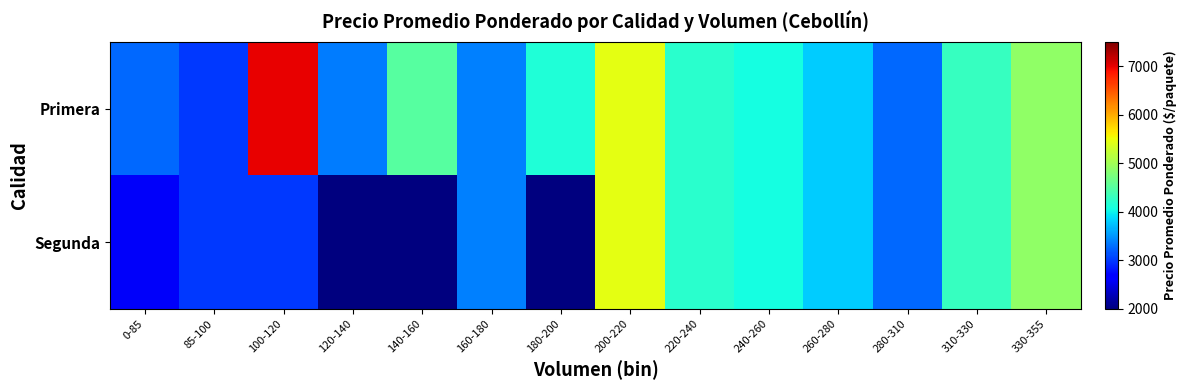

What is the maximum value shown in the chart?

7000.0